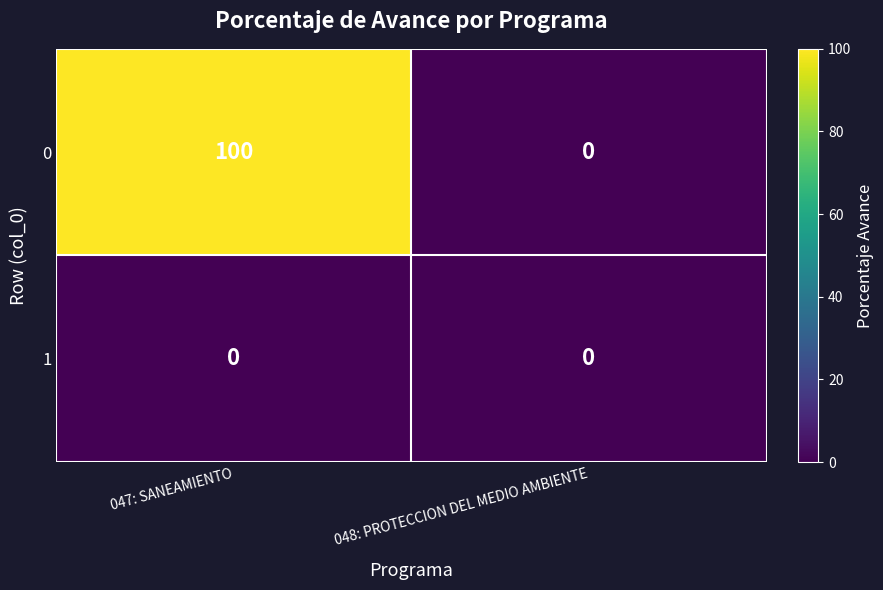

Reading right to left, transcribe all the data shown in this chart.

0: 0	100
1: 0	0